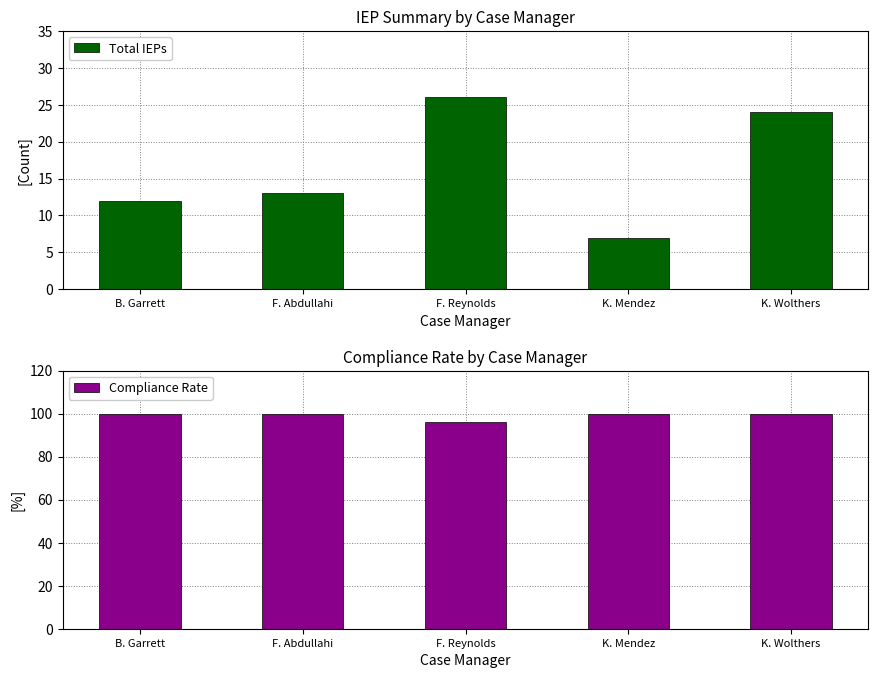

At which label is Total IEPs closest to 16?

F. Abdullahi